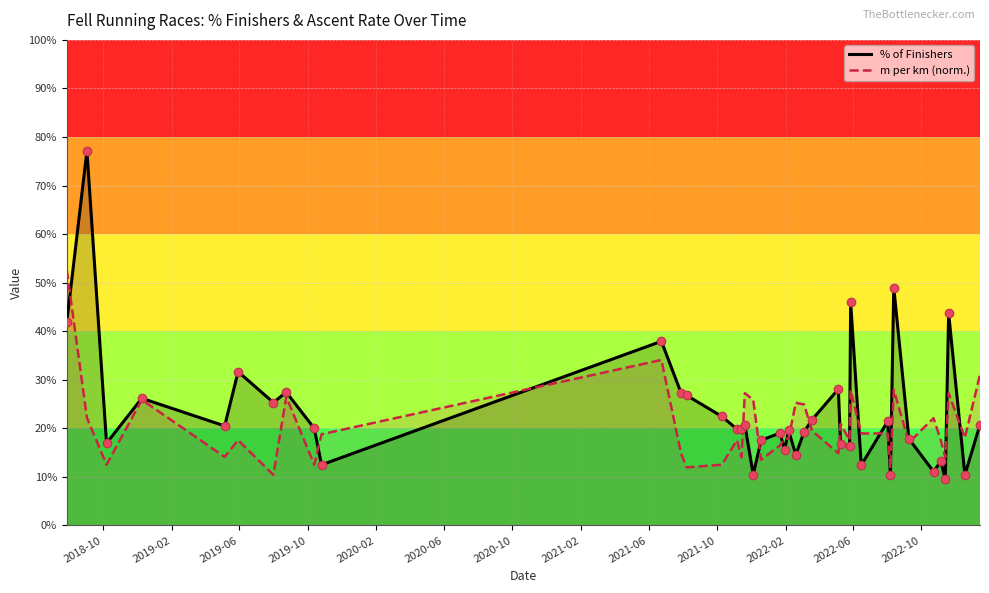

Which series has the largest Y range (max minus min)?

% of Finishers